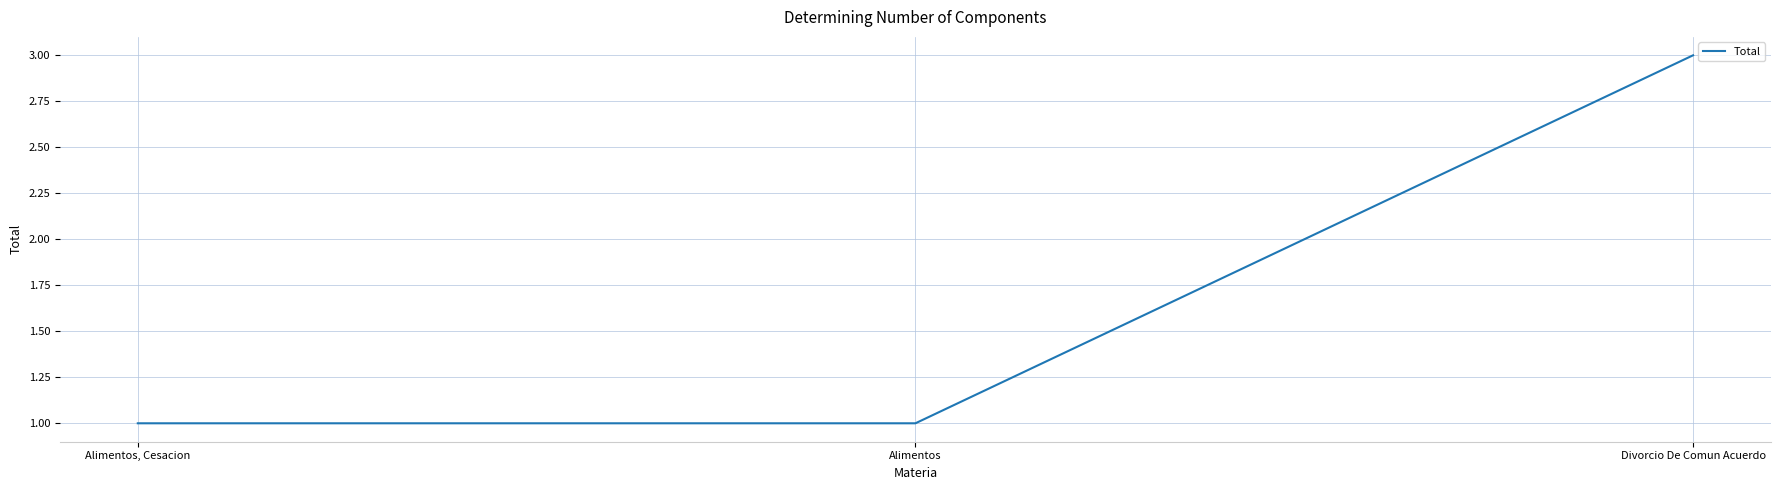

How many lines are shown in the chart?

1